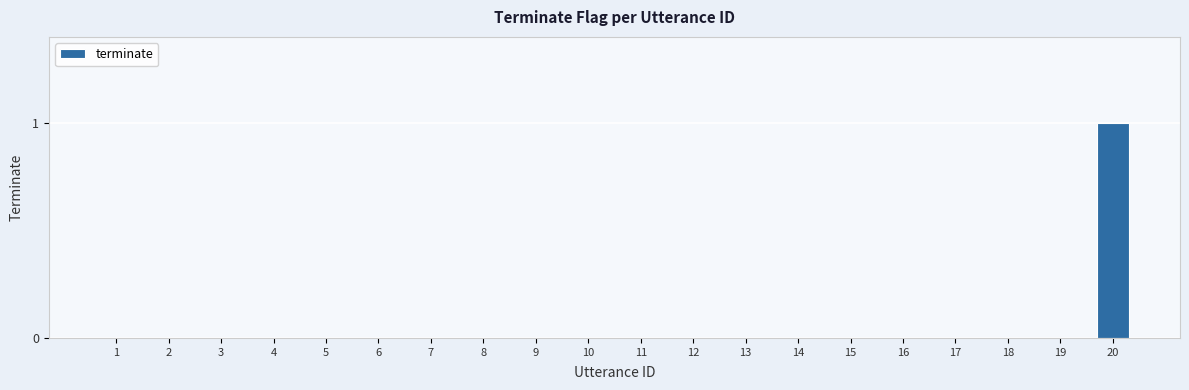

Are the bars horizontal?

No